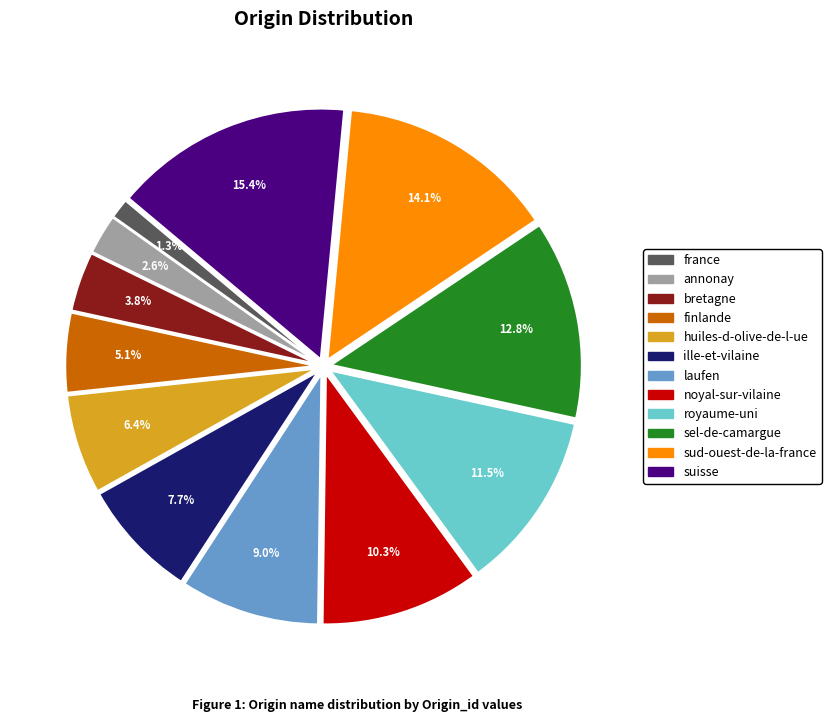

To the nearest percent, what is the difference between the royaume-uni and noyal-sur-vilaine slice percentages?

1%